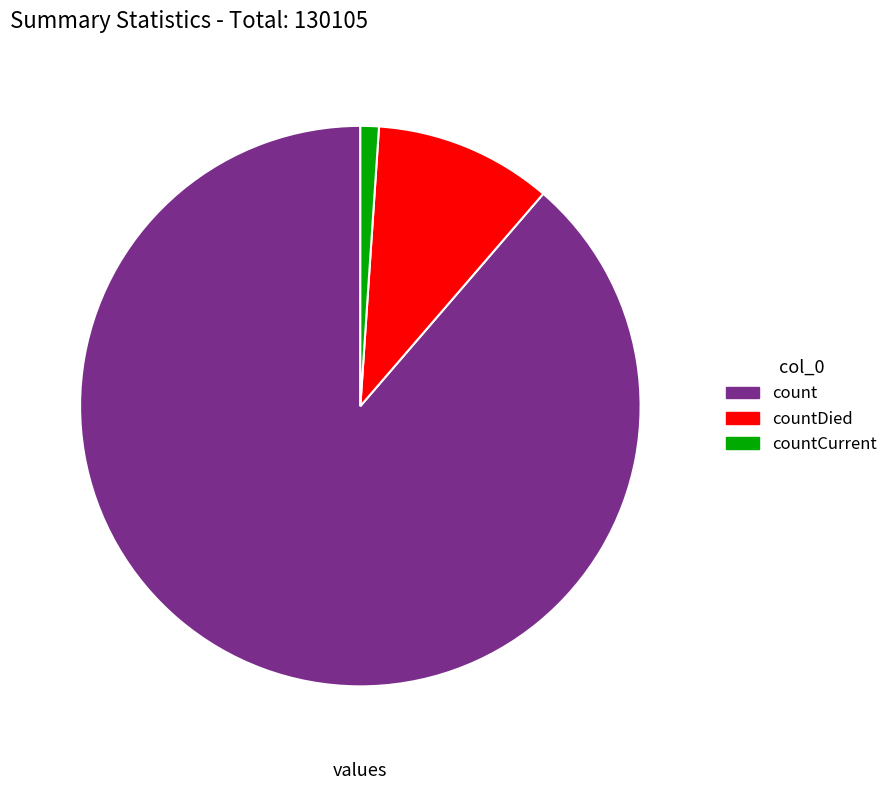

Do count and countCurrent together represent more than half of the pie?

Yes